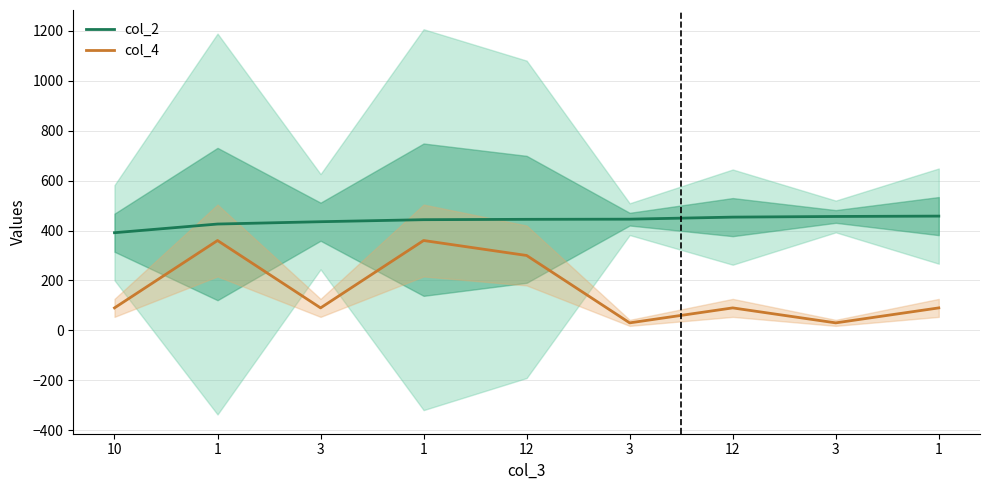

What is the average value of the col_4 series?

160.0